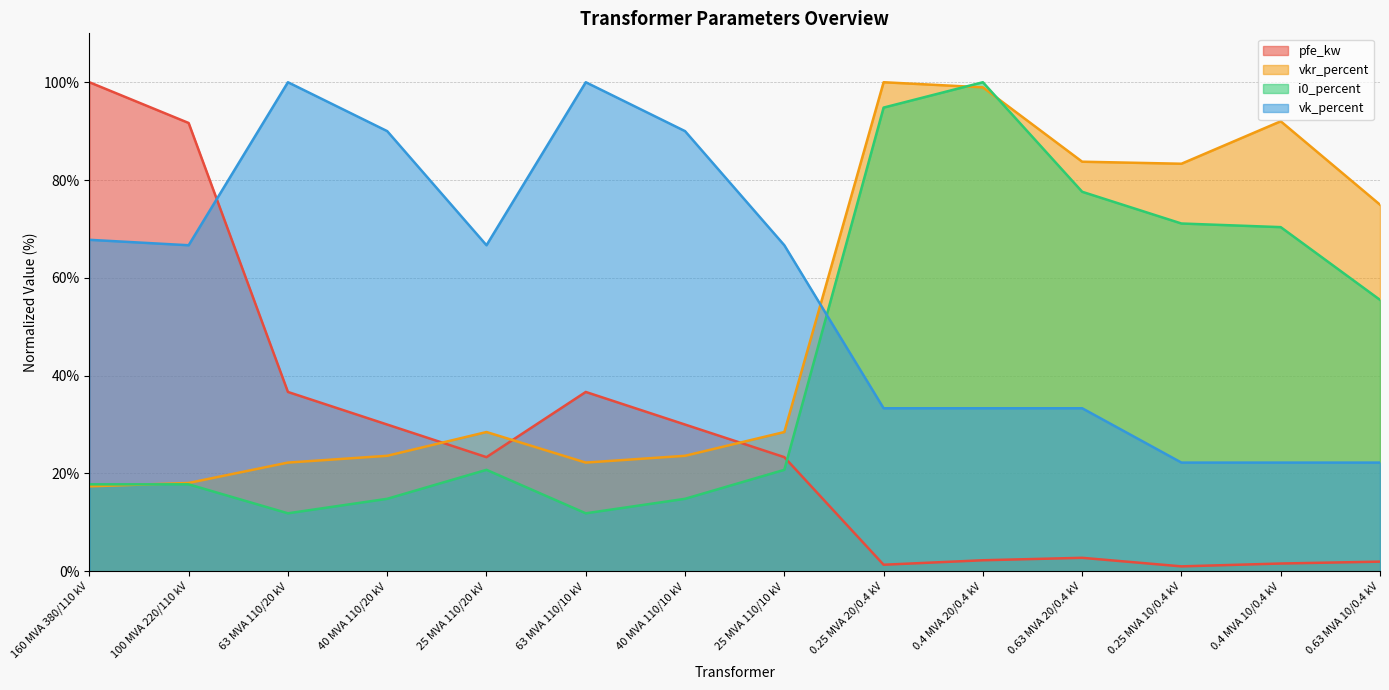

What is the label of the 5th point from the left?

25 MVA 110/20 kV